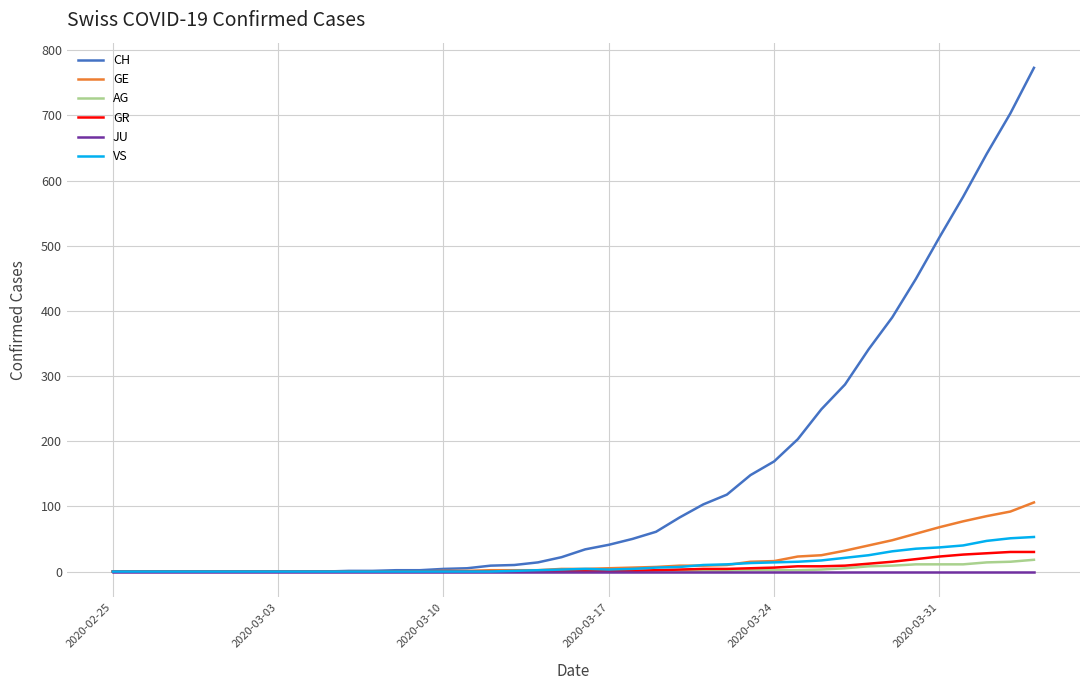

What is the highest value of the CH series?

773